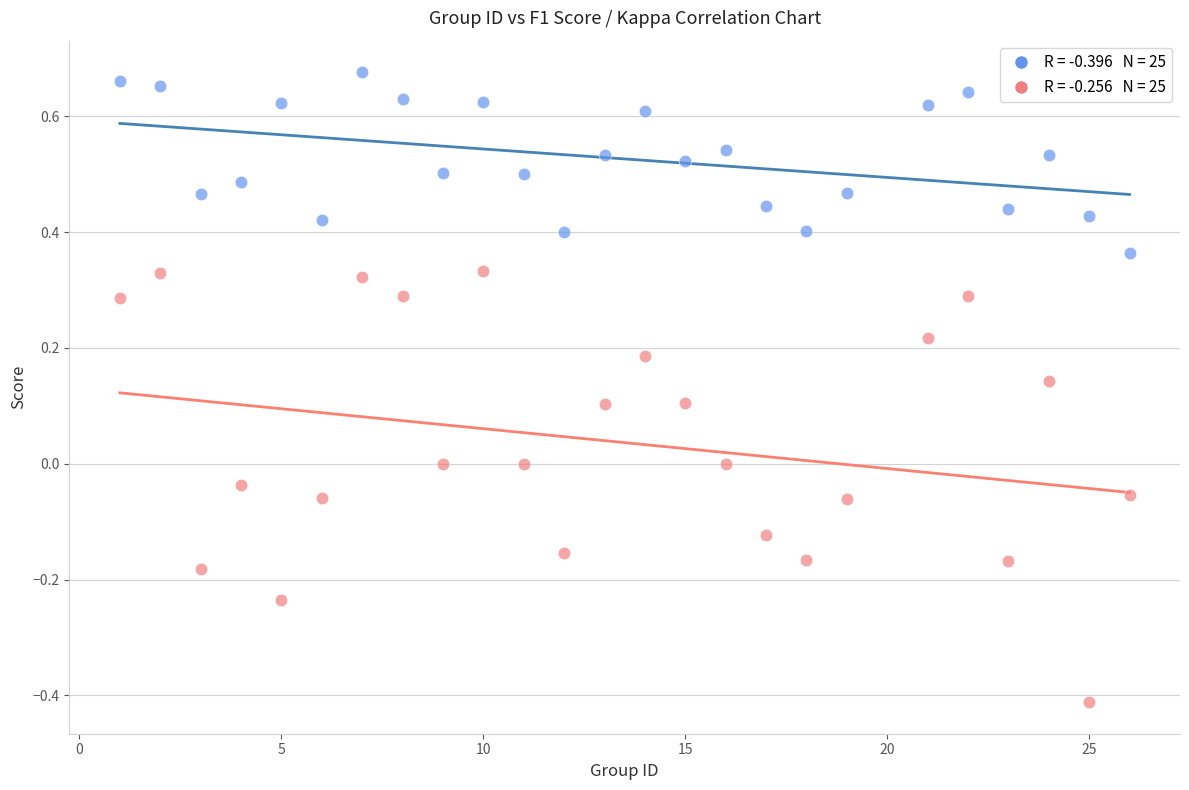

Across all data points, what is the range of X values (max minus min)?

25.0